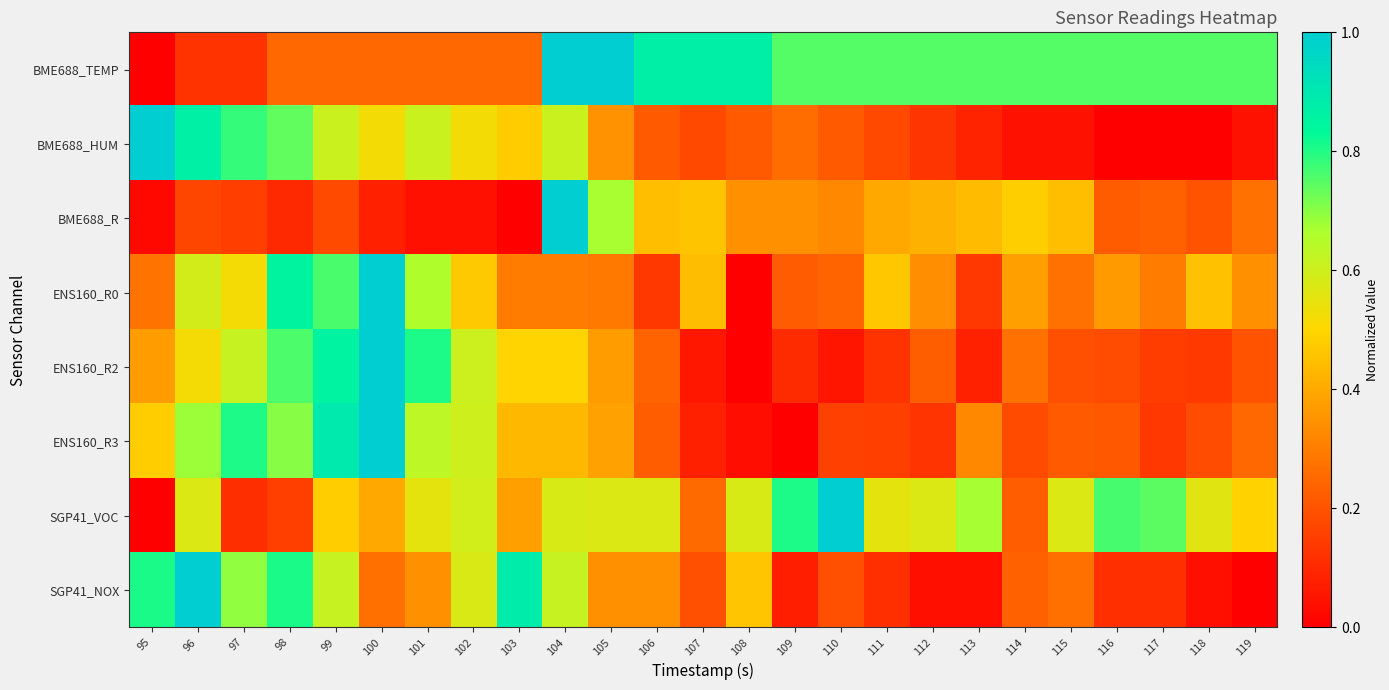

What is the spread (max minus min) of values at 114?

0.7